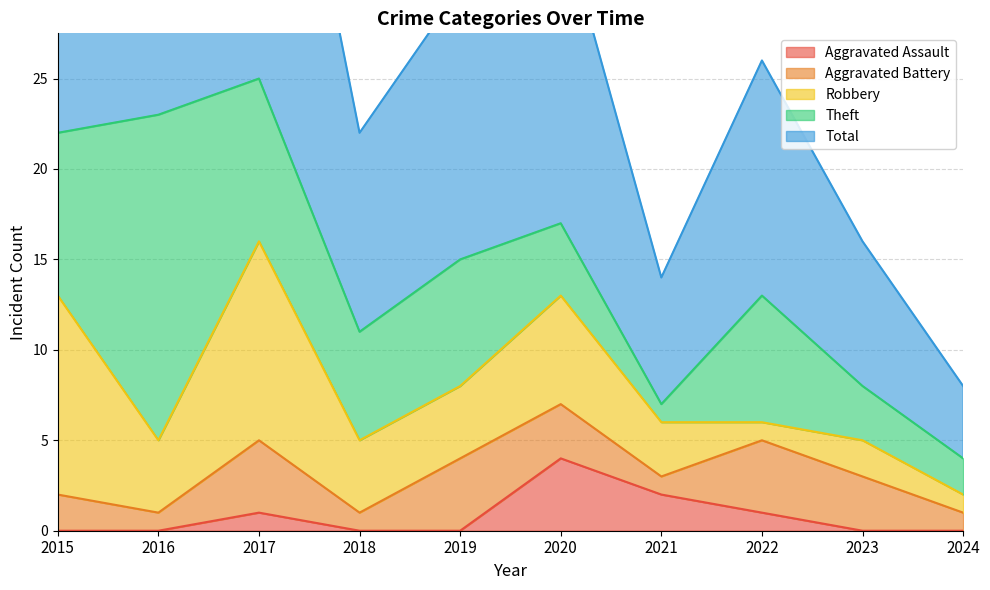

True or false: Robbery has more than 2 points higher than both neighbors.

True